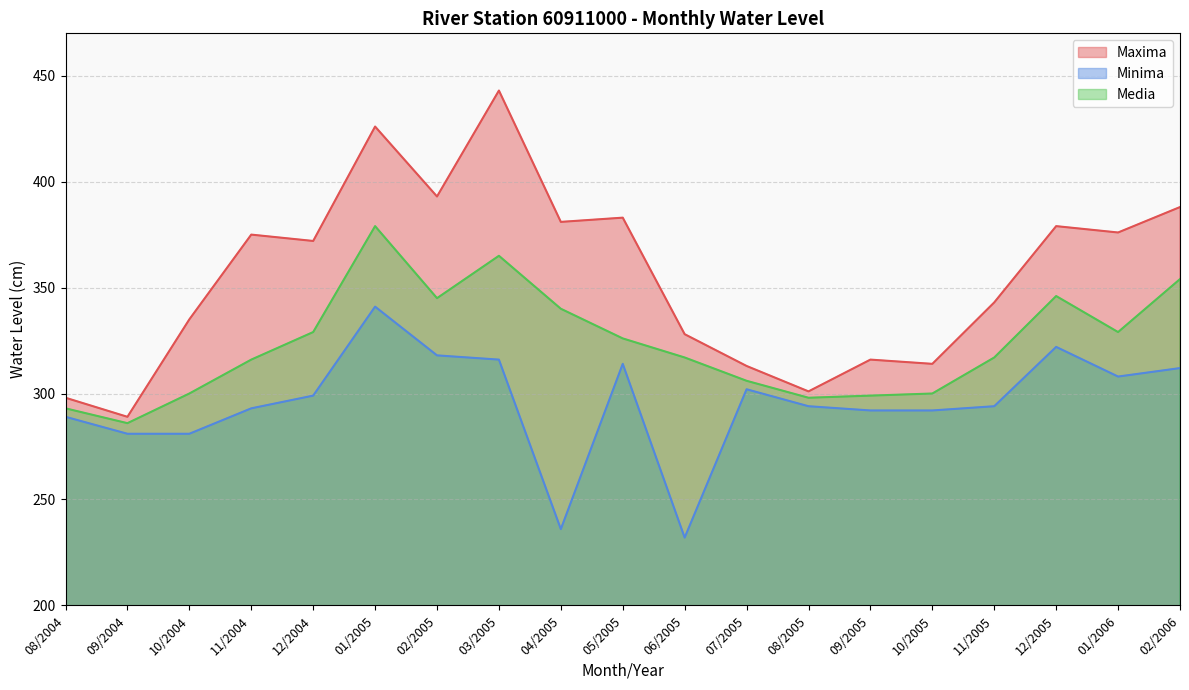

True or false: Minima has more than 1 points higher than both neighbors.

True